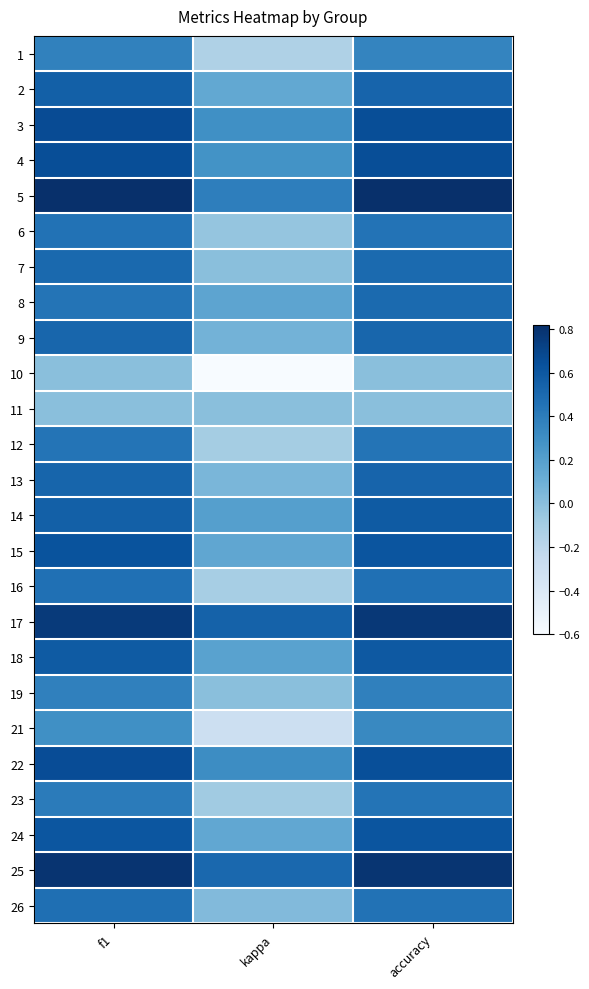

What is the difference between the highest and lowest values at kappa?

1.1